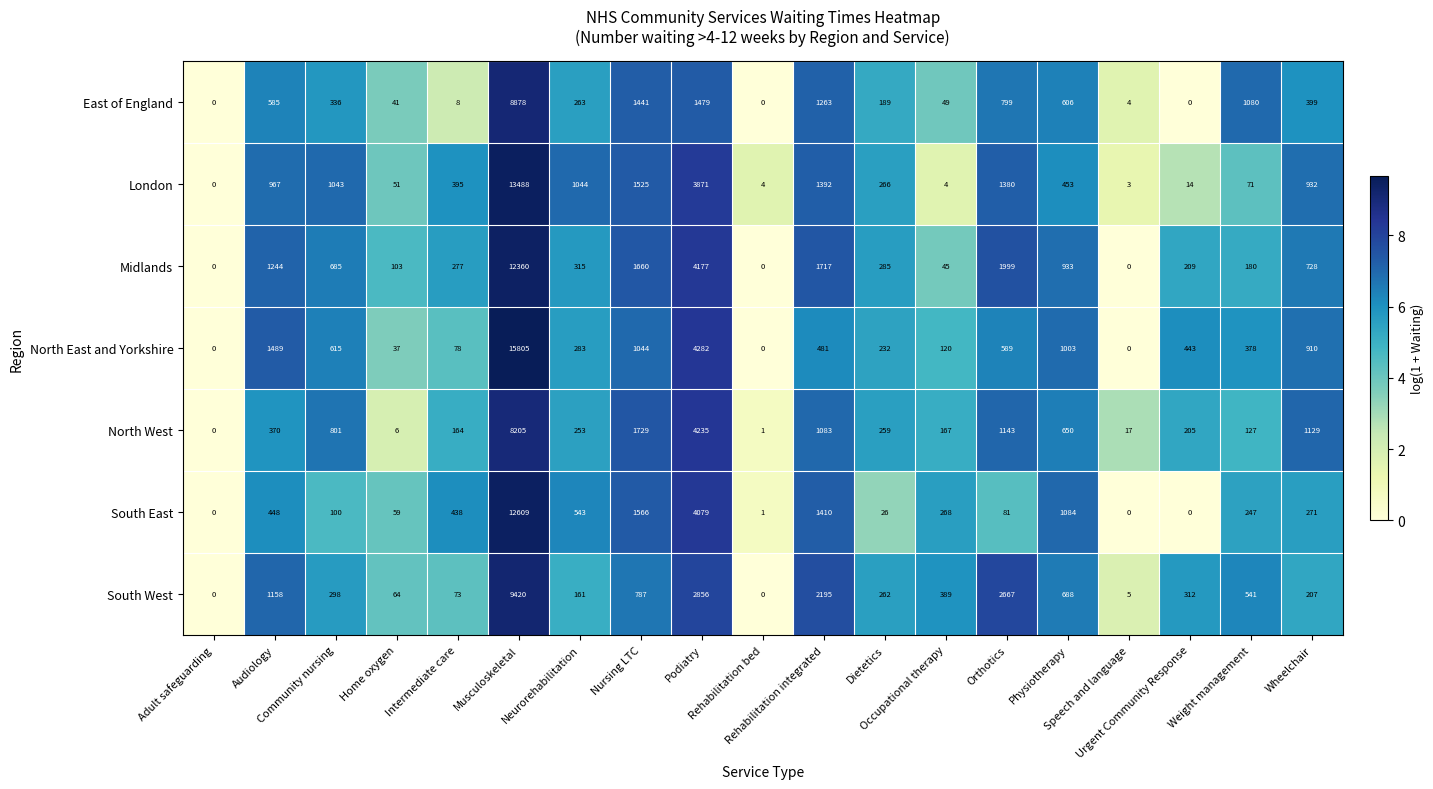

What is the difference between the maximum and minimum values in the North West series?

8205